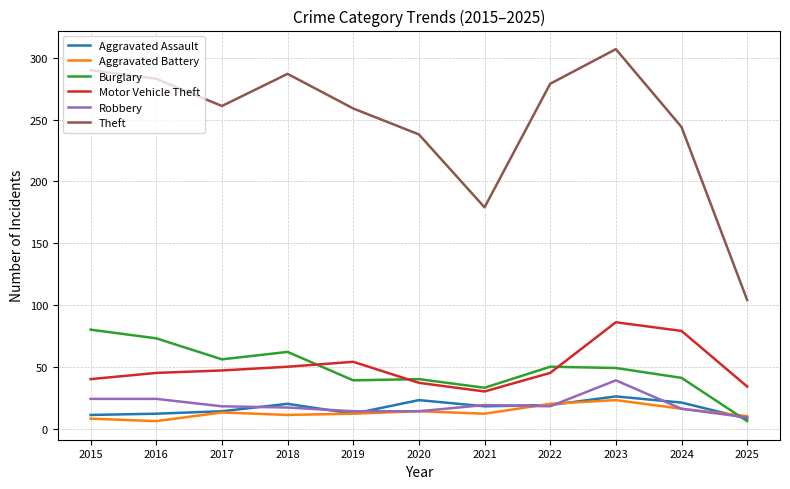

What are all the series names shown in the legend?

Aggravated Assault, Aggravated Battery, Burglary, Motor Vehicle Theft, Robbery, Theft